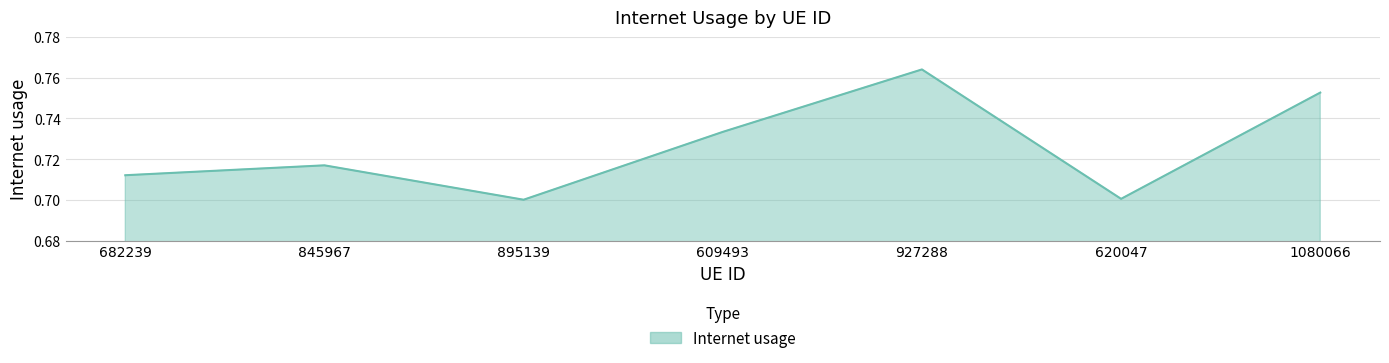

What position from the left is 895139?

3